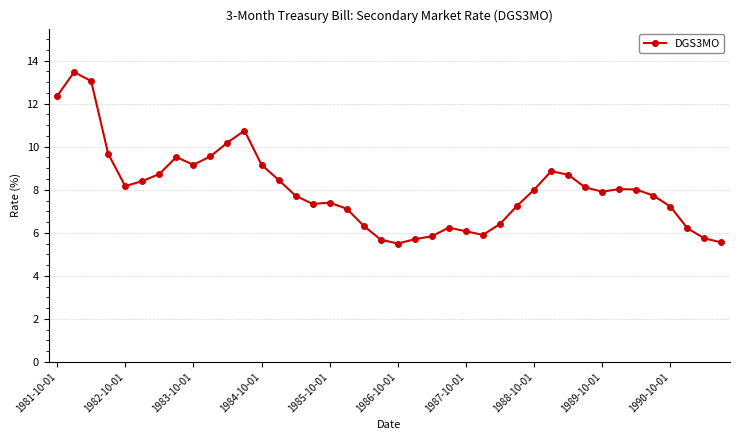

What is the value of the 15th point from the left?

7.7